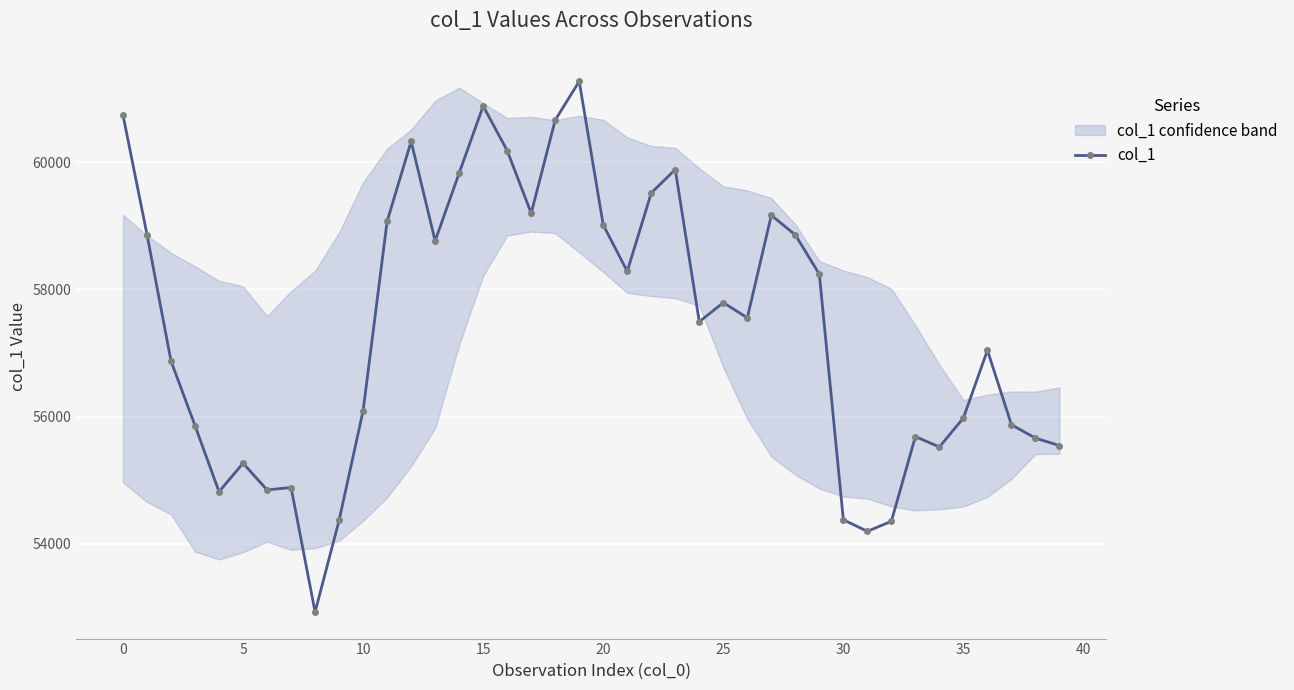

What is the change in value from 11 to 13?

-308